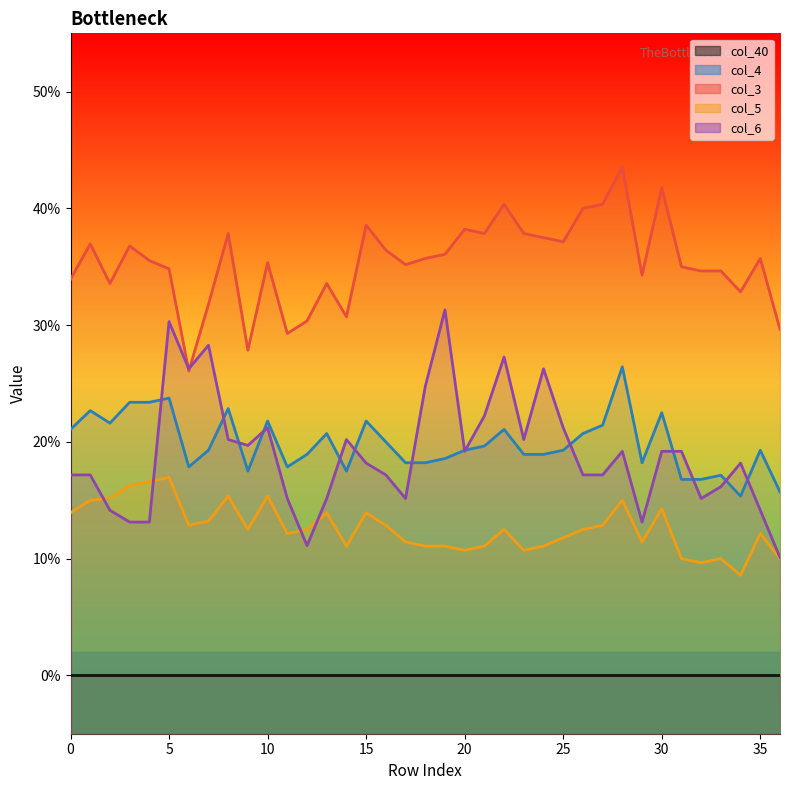

What is the difference between the maximum and minimum values in the col_4 series?

0.1